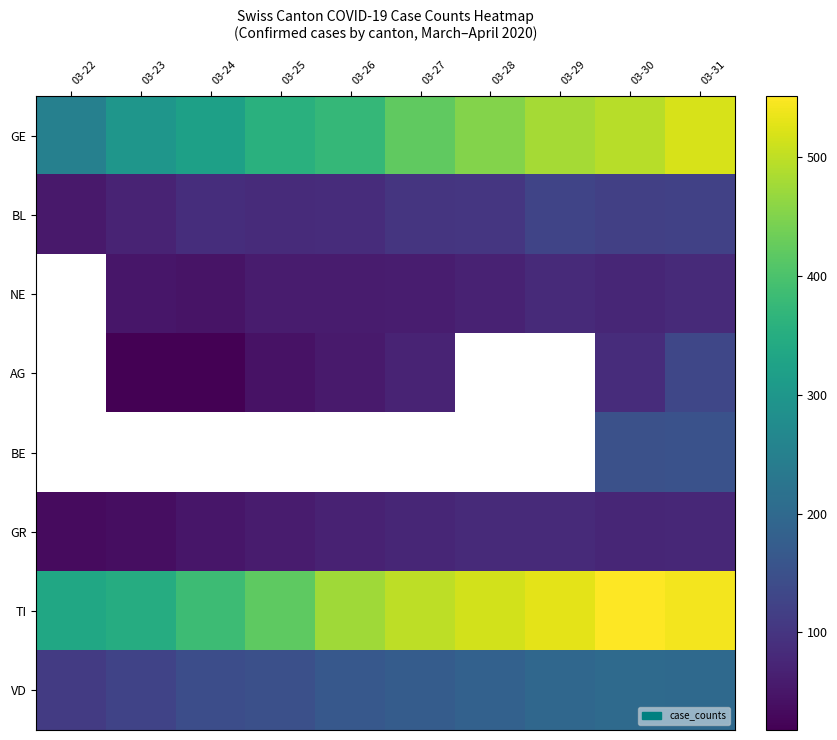

Which series has the widest spread of values?

GE